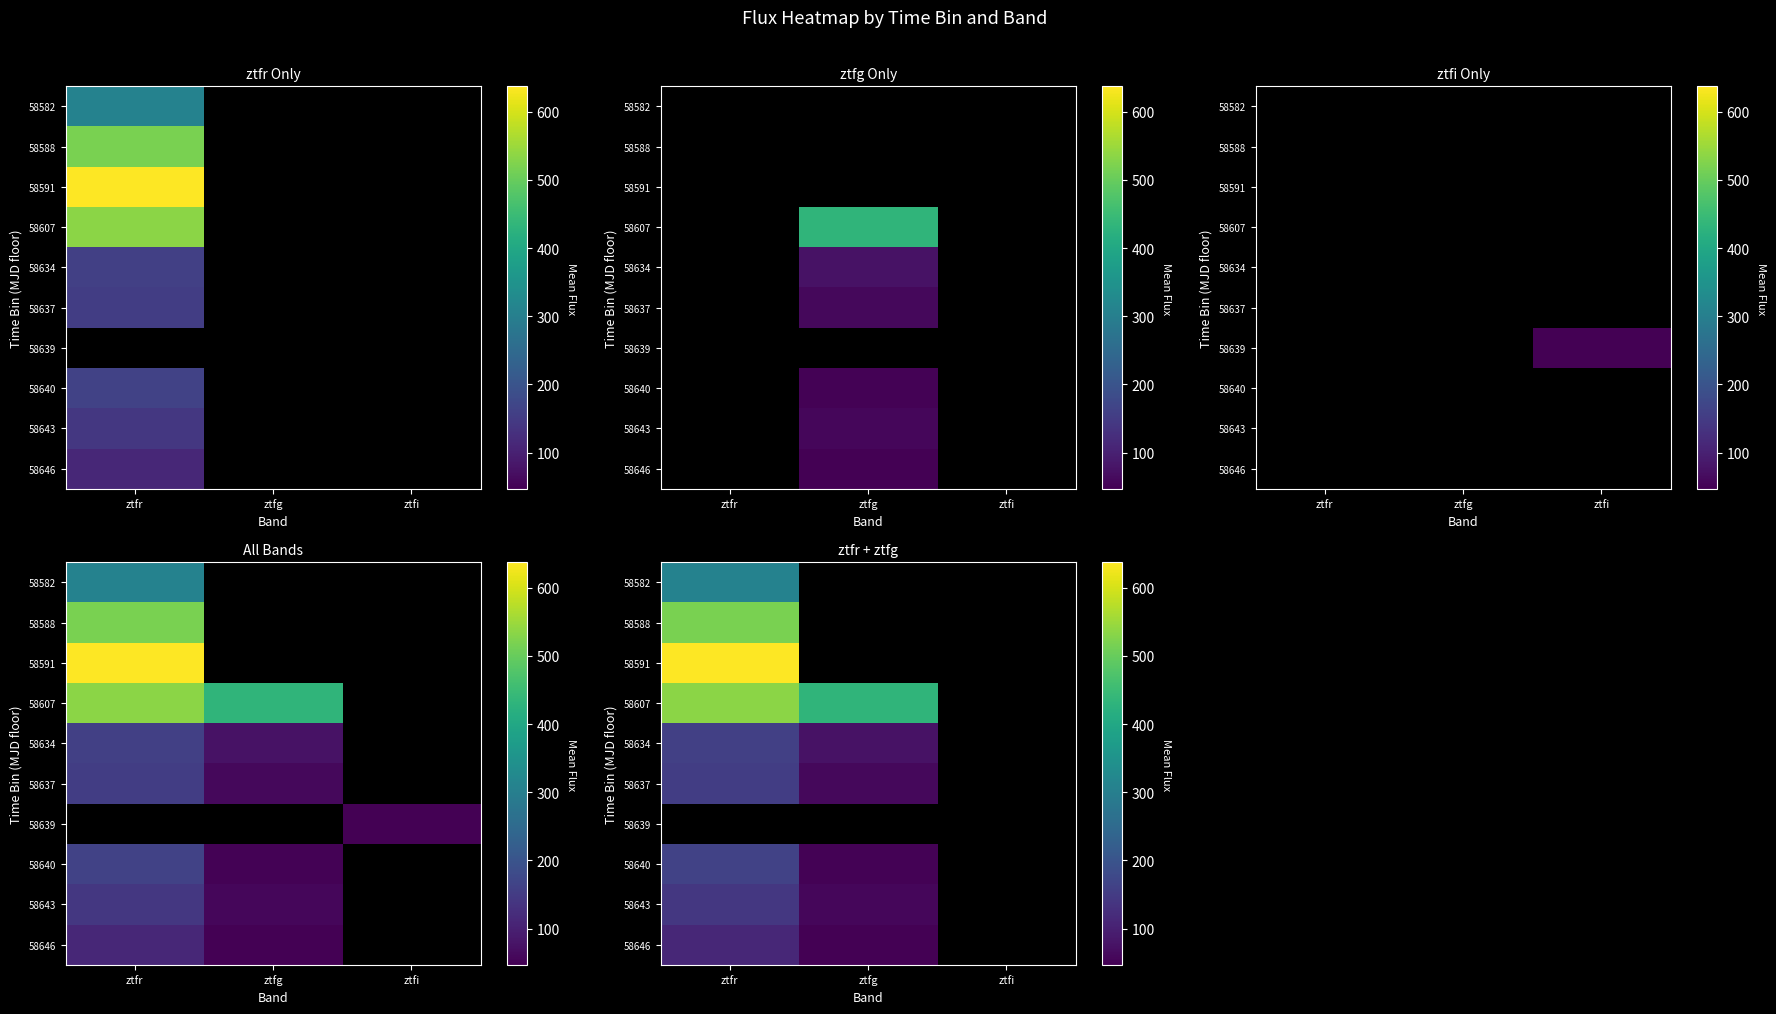

What is the greatest value displayed?

637.3